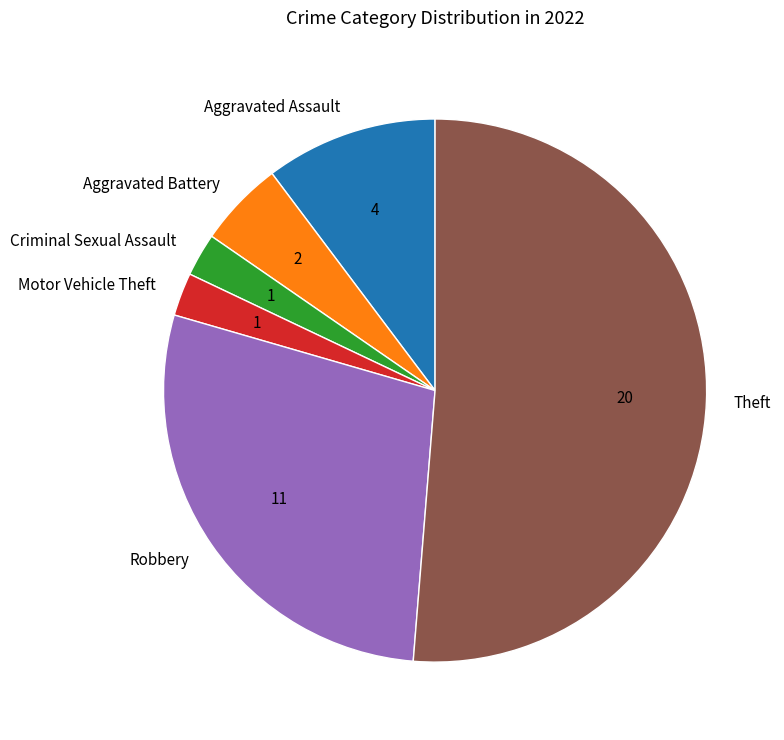

Which slice is the largest?

Theft